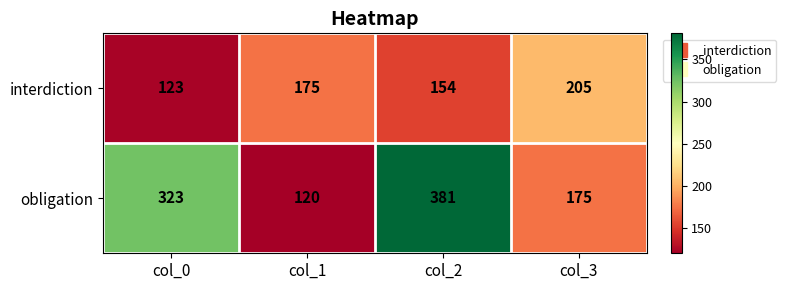

What is the sum of all obligation values?

999